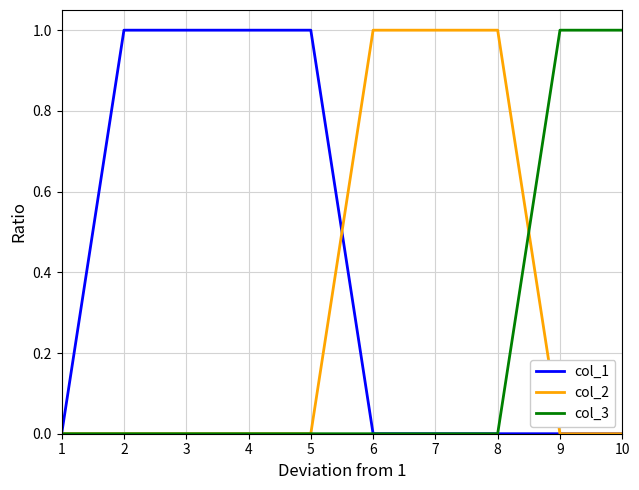

Rank the series by their average value, from lowest to highest.

col_3, col_2, col_1